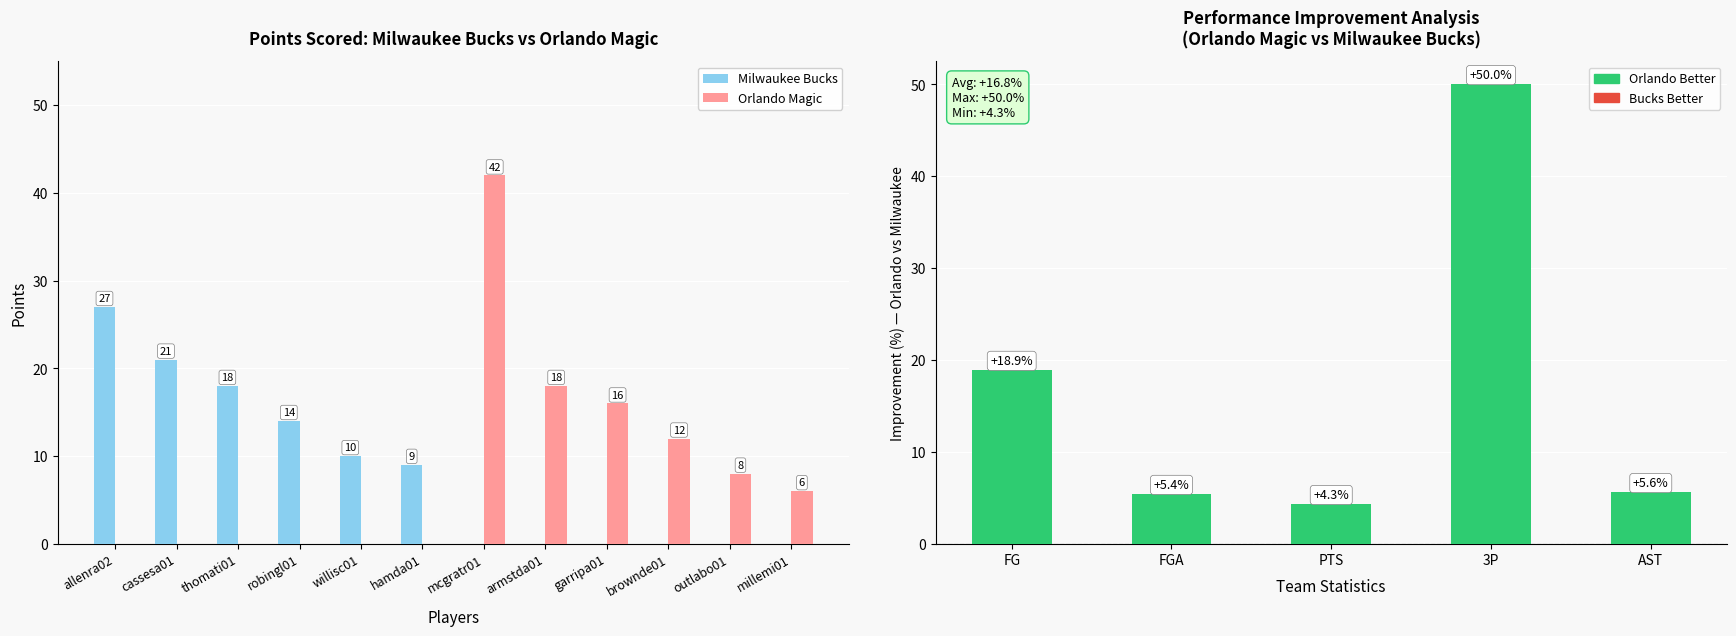

What is the difference between the highest and lowest values at brownde01?

12